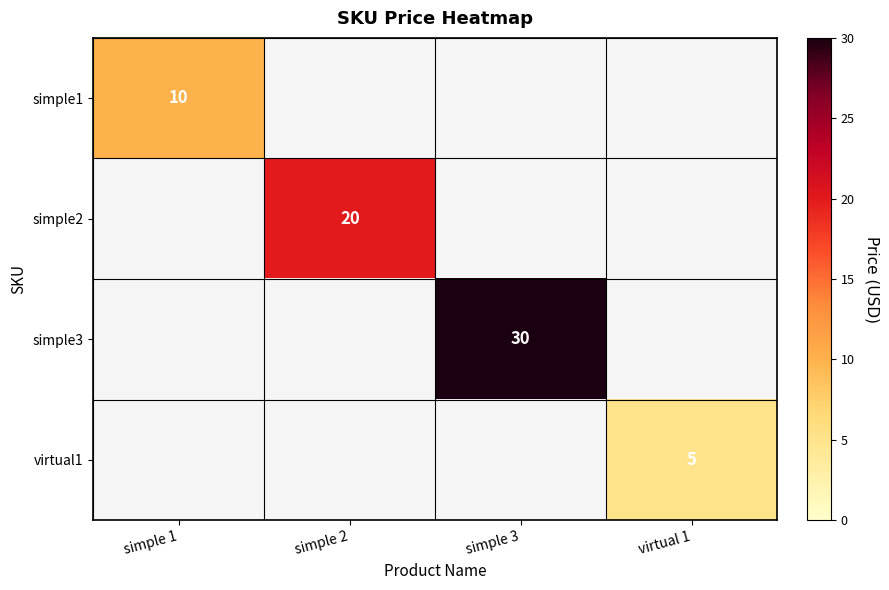

The virtual1 series shows 7 at virtual 1. True or false?

False